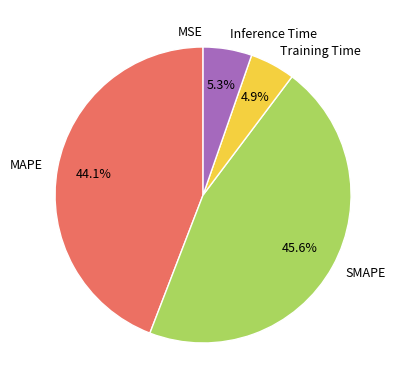

Does SMAPE represent more than half of the total?

No